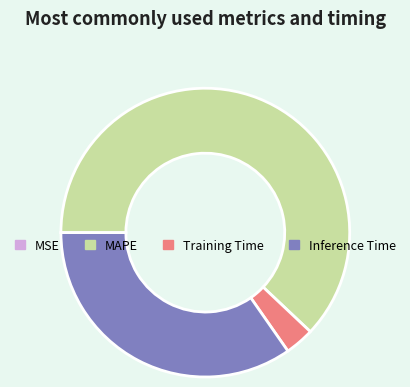

Is there a majority slice in this chart?

Yes